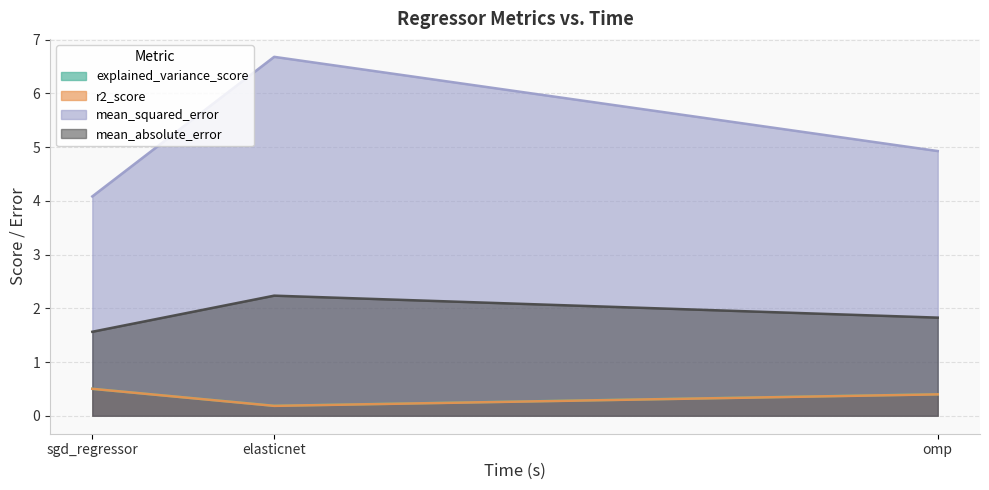

The value of mean_absolute_error at elasticnet is 1.1. True or false?

False